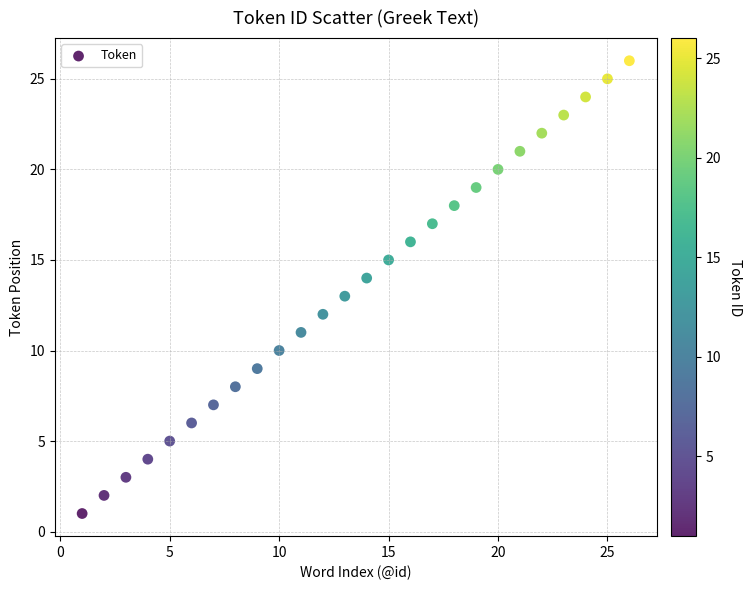

What is the range of X values (max minus min)?

25